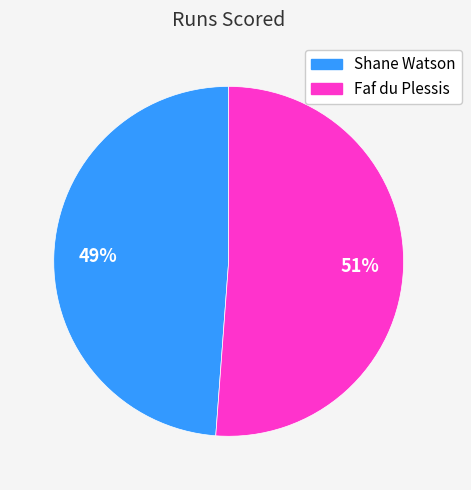

Which category accounts for the majority?

Faf du Plessis